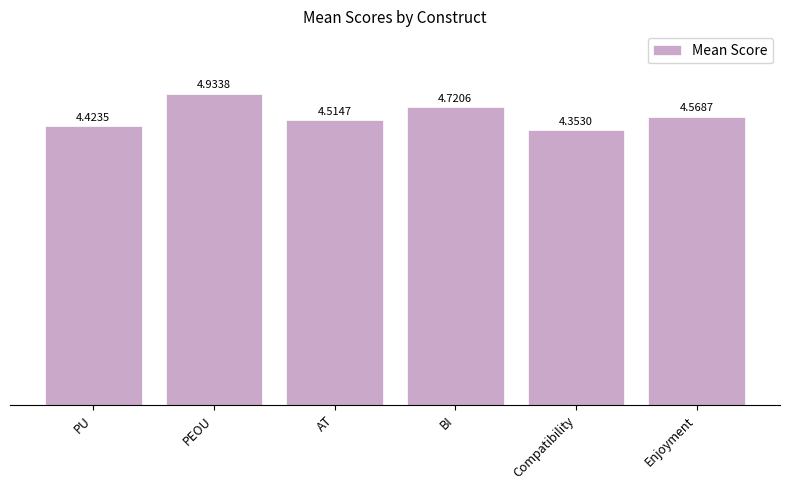

Which has a higher value, Compatibility or BI?

BI